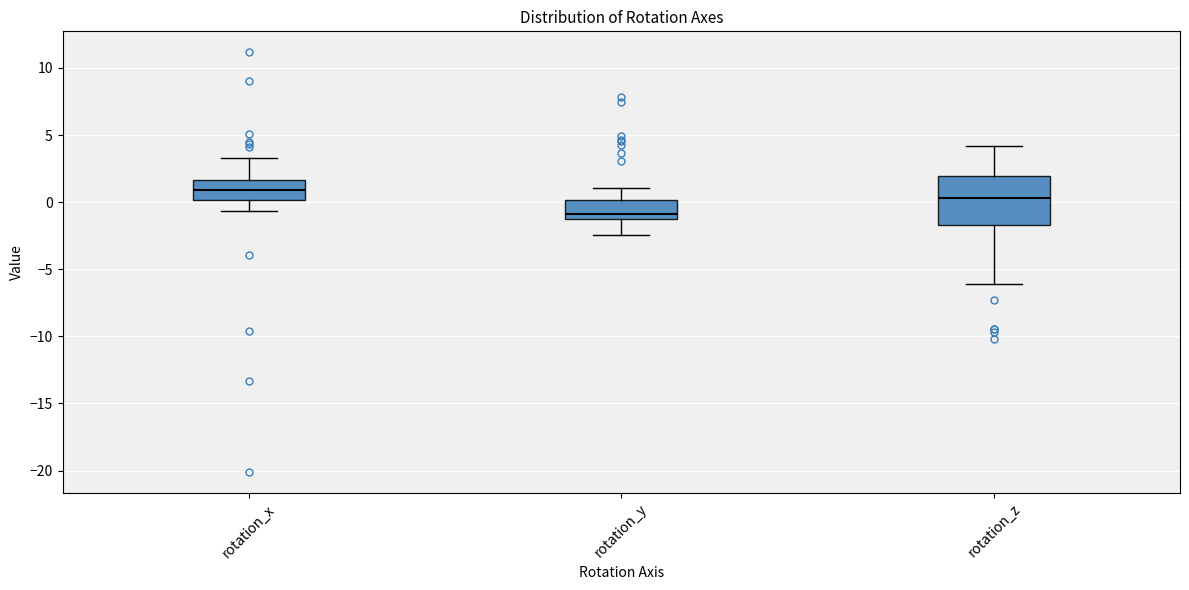

Reading left to right, read every box against the y-axis: the position of its median line, the range the box covers, and the ends of its whiskers. The values are not printed on the chart, so give them approximately, as read against the axis.

rotation_x: median 1.0, box 0.0 to 1.5, whiskers -0.5 to 3.5
rotation_y: median -1.0, box -1.5 to 0.0, whiskers -2.5 to 1.0
rotation_z: median 0.5, box -1.5 to 2.0, whiskers -6.0 to 4.0